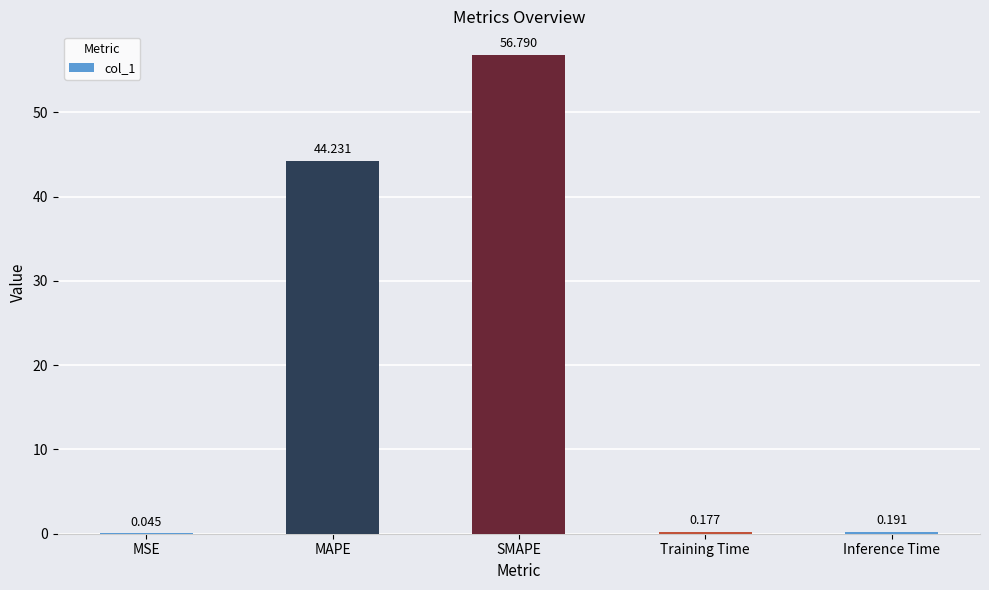

What is the average value?

20.3